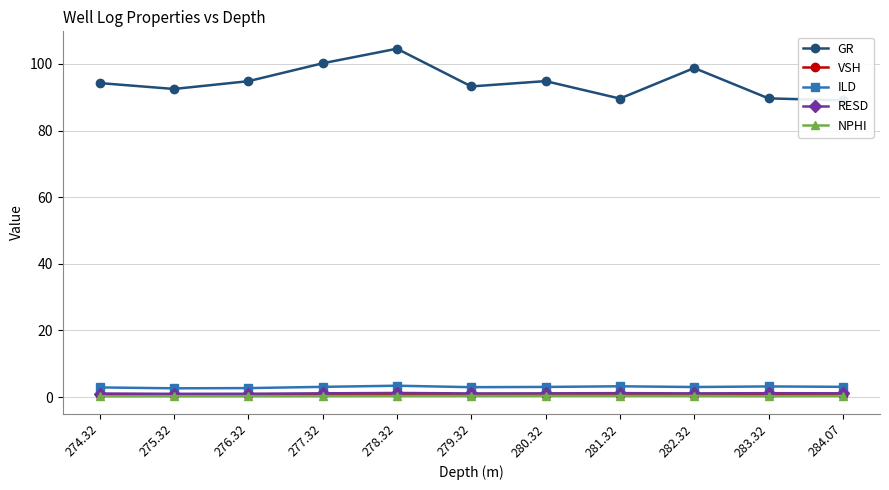

What is the sum of the RESD values at 278.32 and 281.32?

2.4